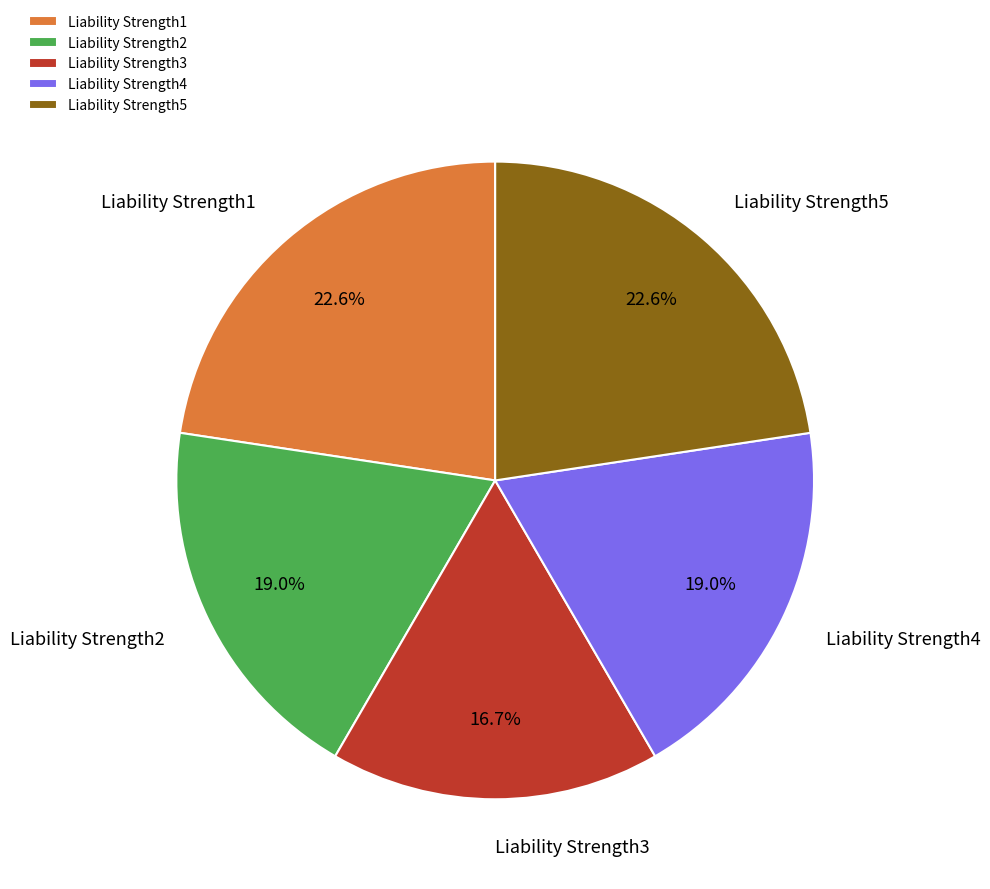

Which has a higher value, Liability Strength4 or Liability Strength1?

Liability Strength1